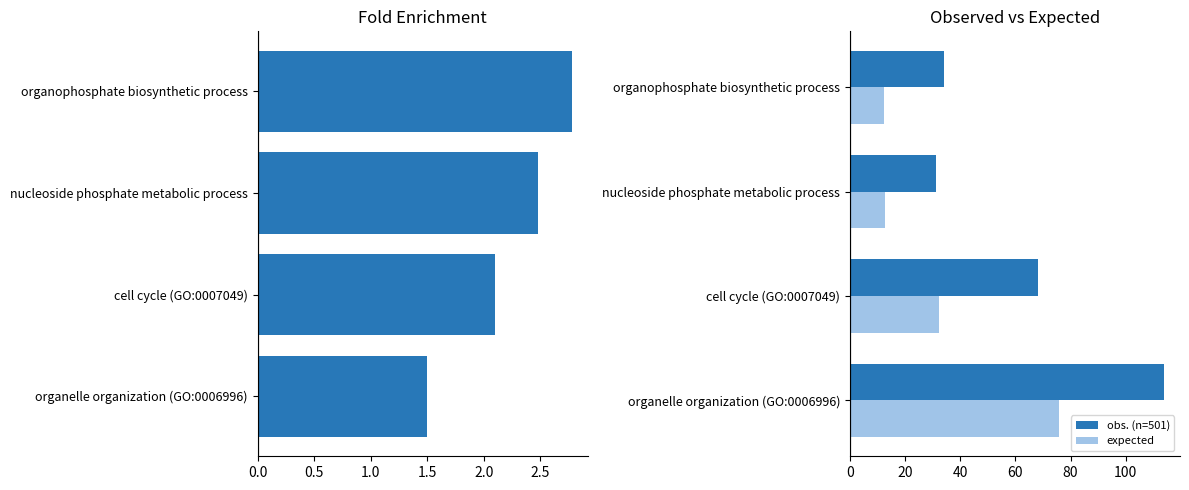

Reading left to right, list all the values displayed in this chart.

fold enrichment: 0.0=2.8	0.5=2.5	1.0=2.1	1.5=1.5
obs. (n=501): 0.0=34.0	0.5=31.0	1.0=68.0	1.5=114.0
expected: 0.0=12.2	0.5=12.5	1.0=32.4	1.5=75.8